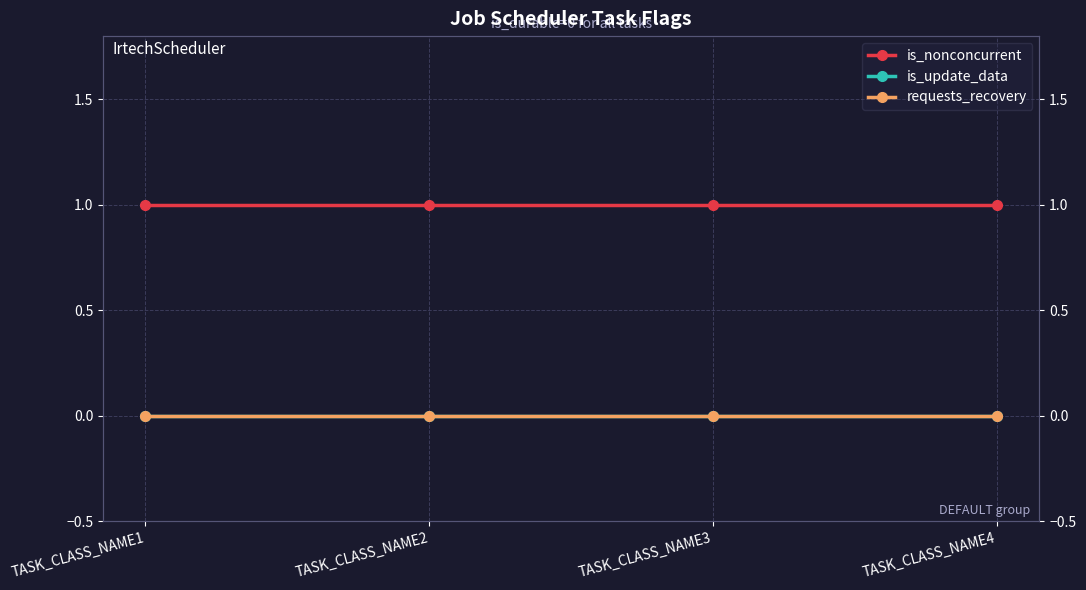

True or false: requests_recovery and is_update_data intersect in this chart.

False